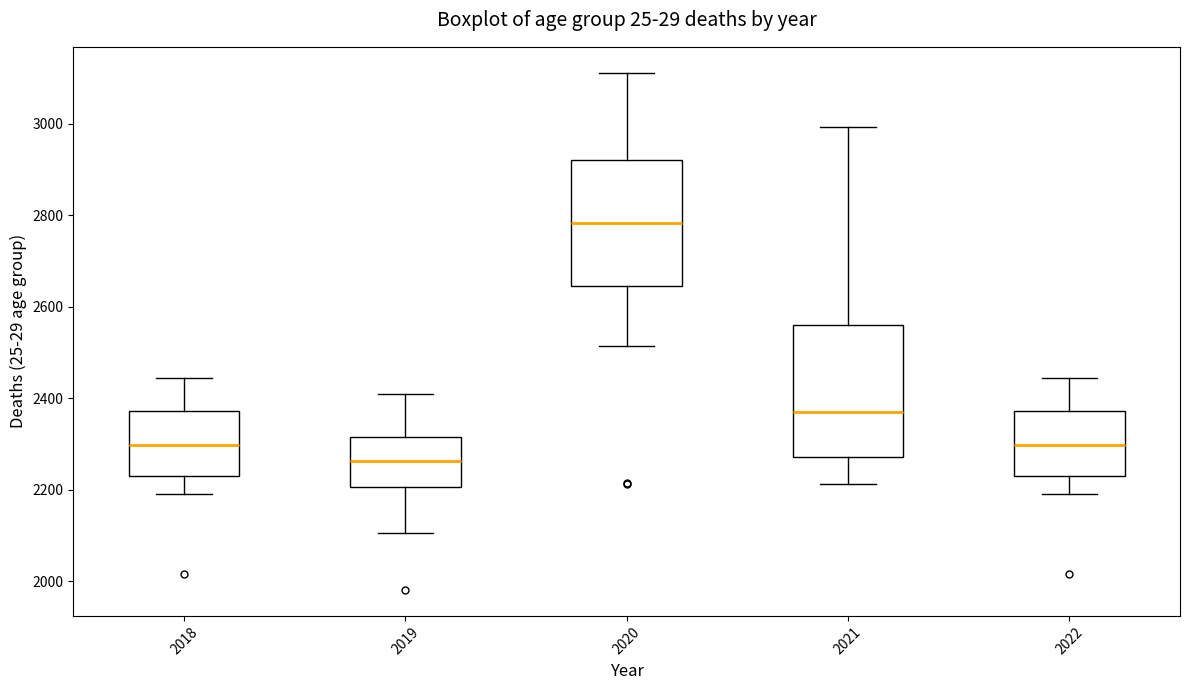

Which box's median line is the lowest?

2019